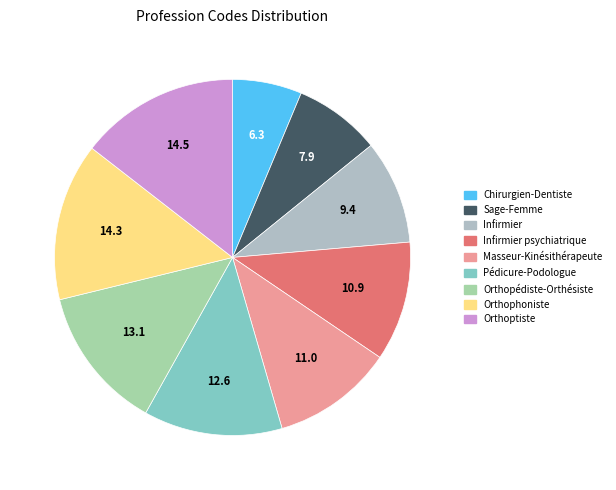

How many segments does this pie chart have?

9